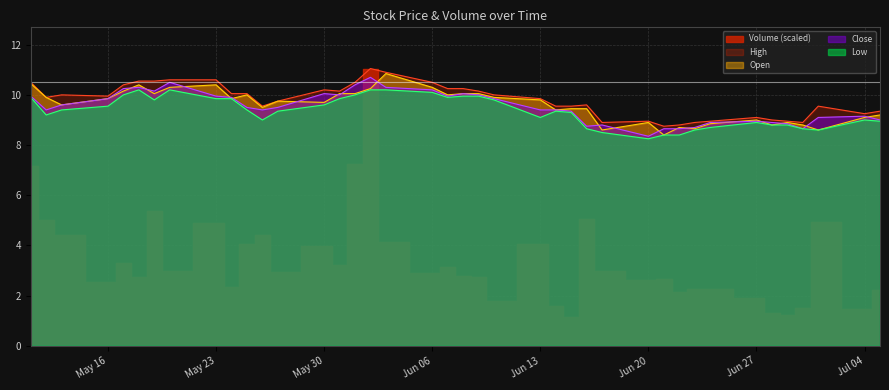

What is the label of the 13th point from the right?

2022-06-17